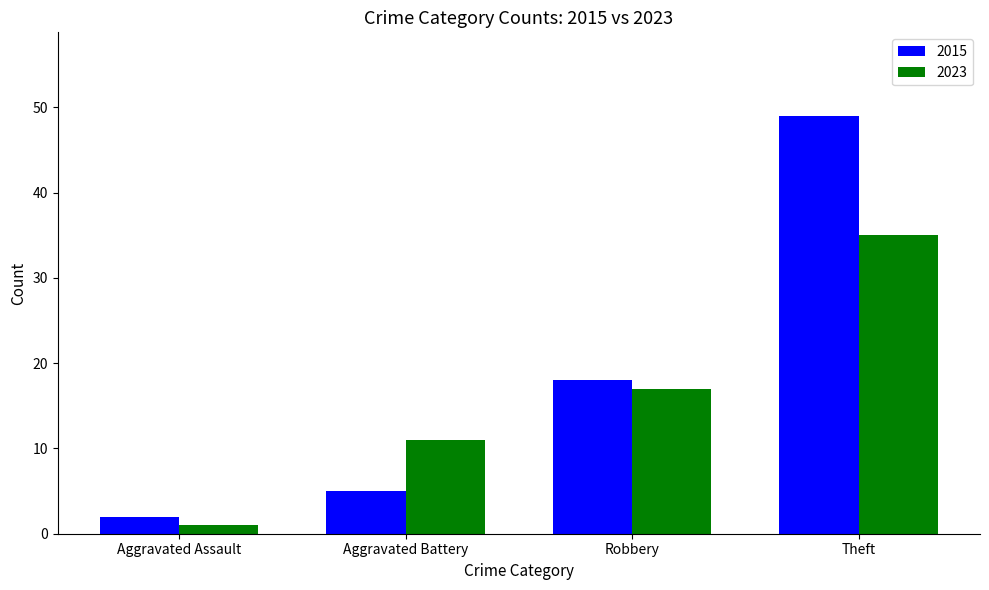

The value of 2015 at Aggravated Battery is 5. True or false?

True